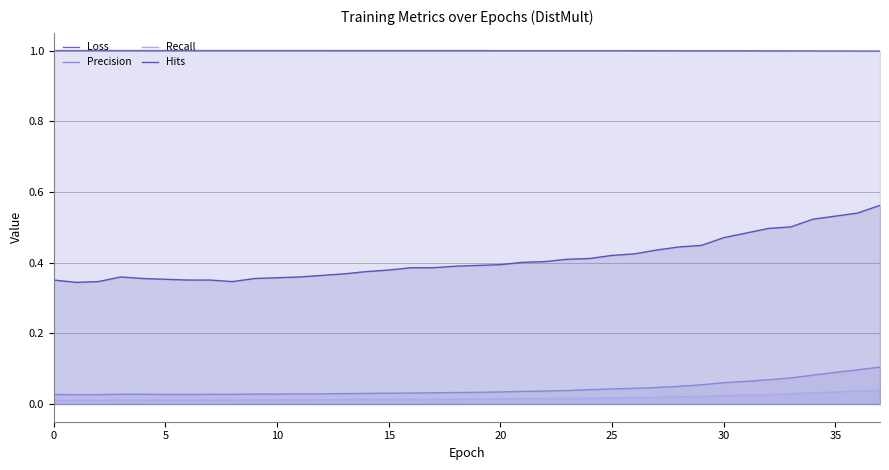

Is it true that Loss equals 0.3 at 34?

False